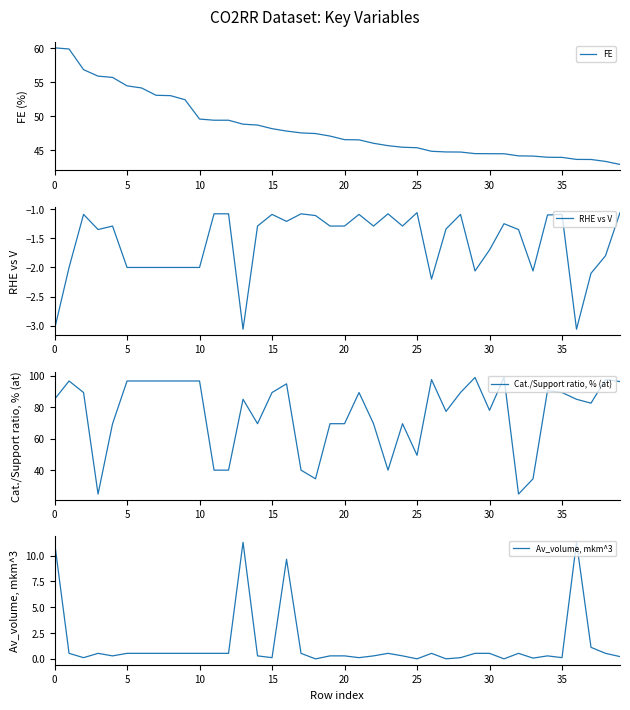

What is the difference between the maximum and minimum values in the Cat./Support ratio, % (at) series?

74.0